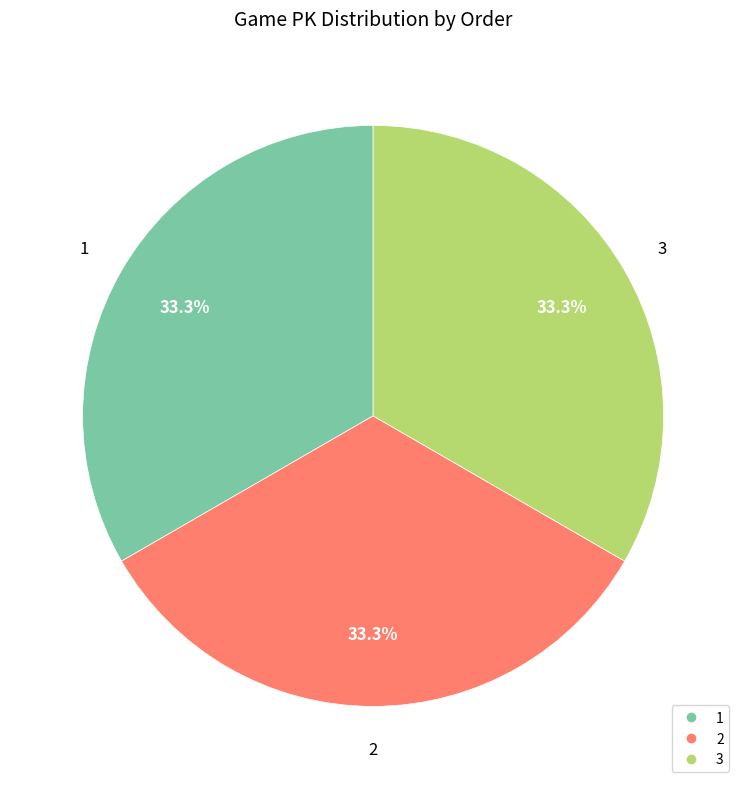

What is the ratio of the value at 1 to the value at 3?

1.0